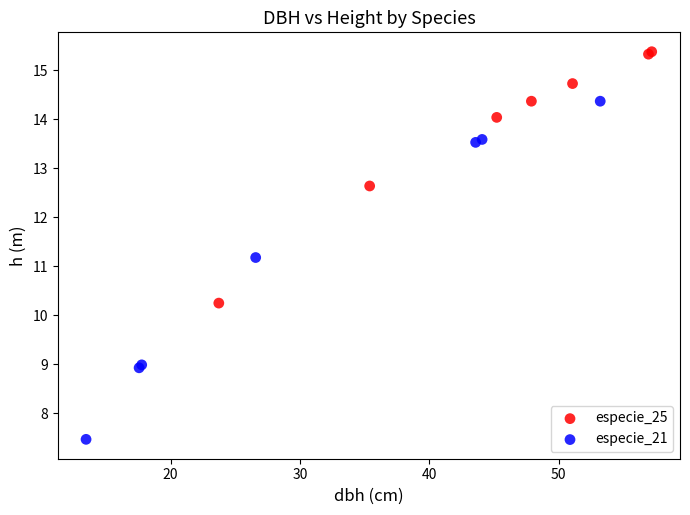

What are all the series names shown in the legend?

especie_25, especie_21